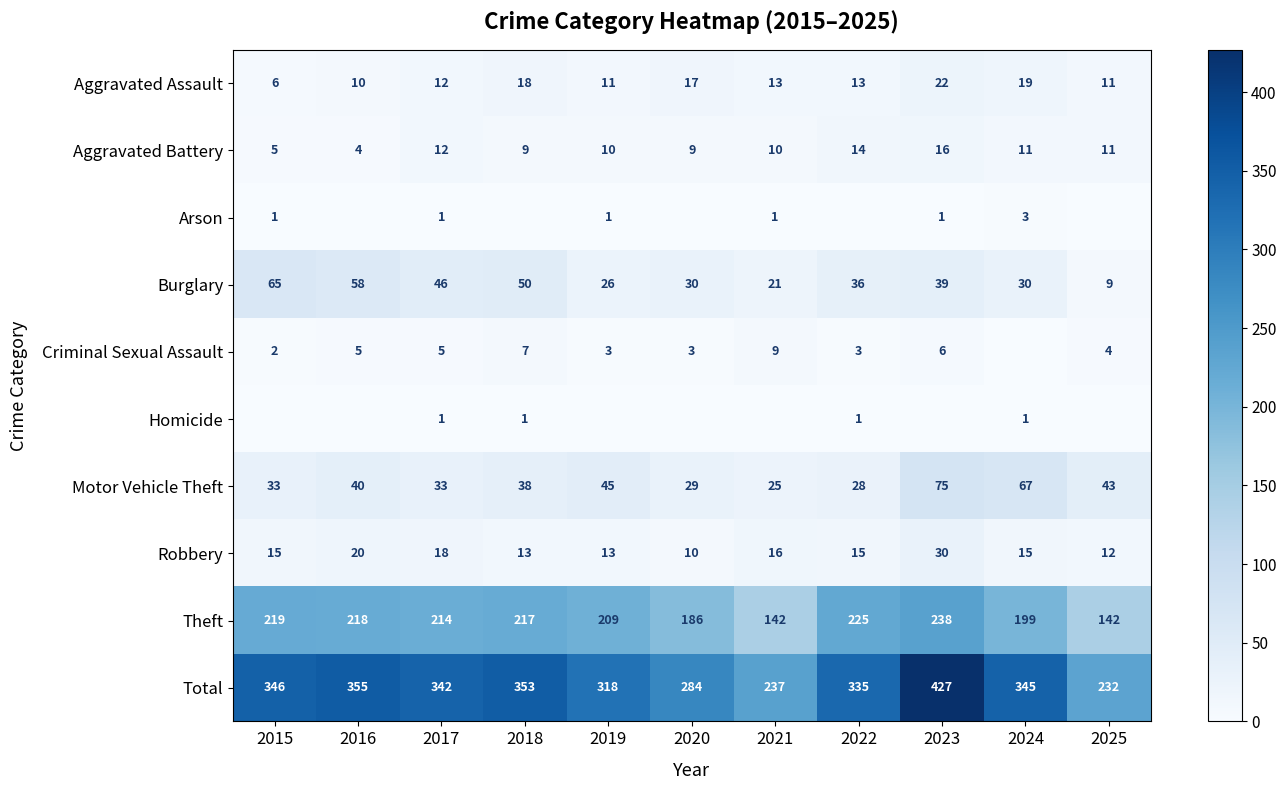

What value does the Motor Vehicle Theft series have at 2023, to the nearest 5?

75